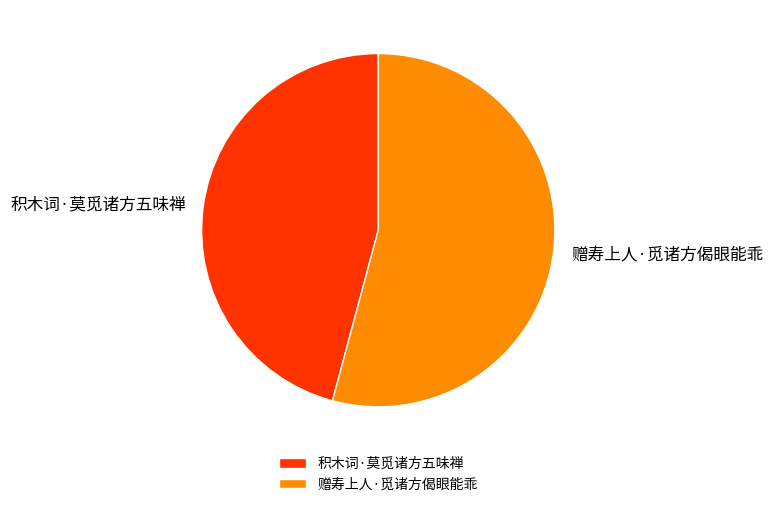

Approximately how many times larger is the value at 赠寿上人·觅诸方偈眼能乖 compared to 积木词·莫觅诸方五味禅?

1.2